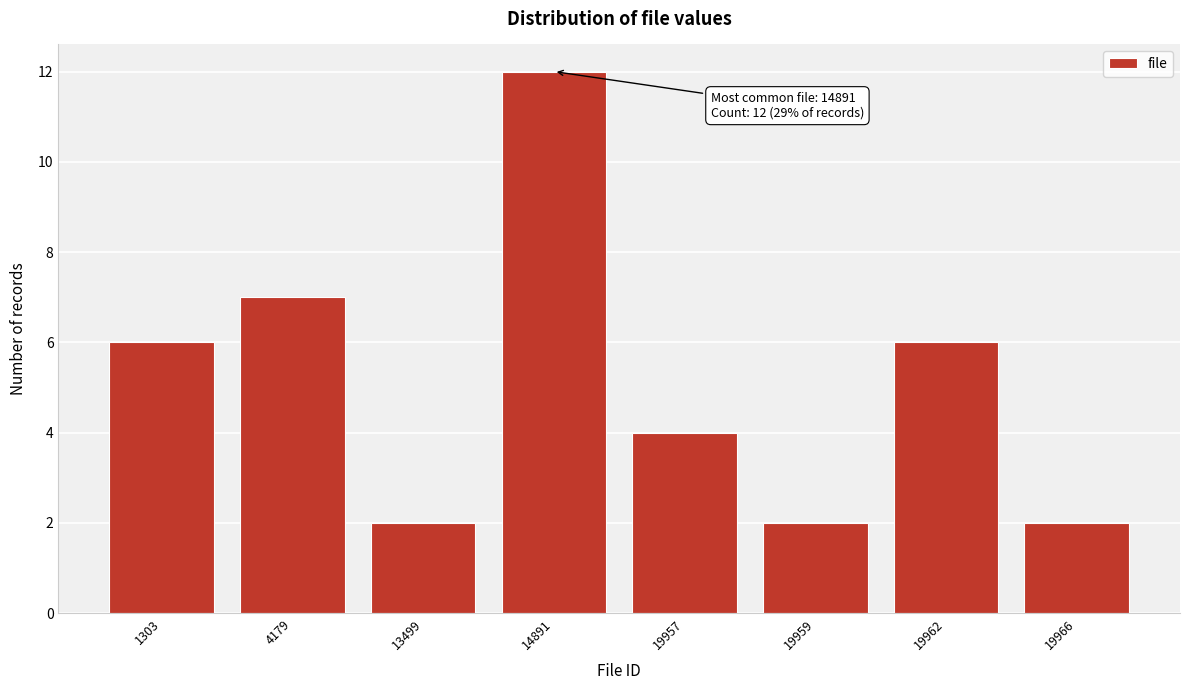

Reading left to right, extract all data points from this chart.

1303=6	4179=7	13499=2	14891=12	19957=4	19959=2	19962=6	19966=2